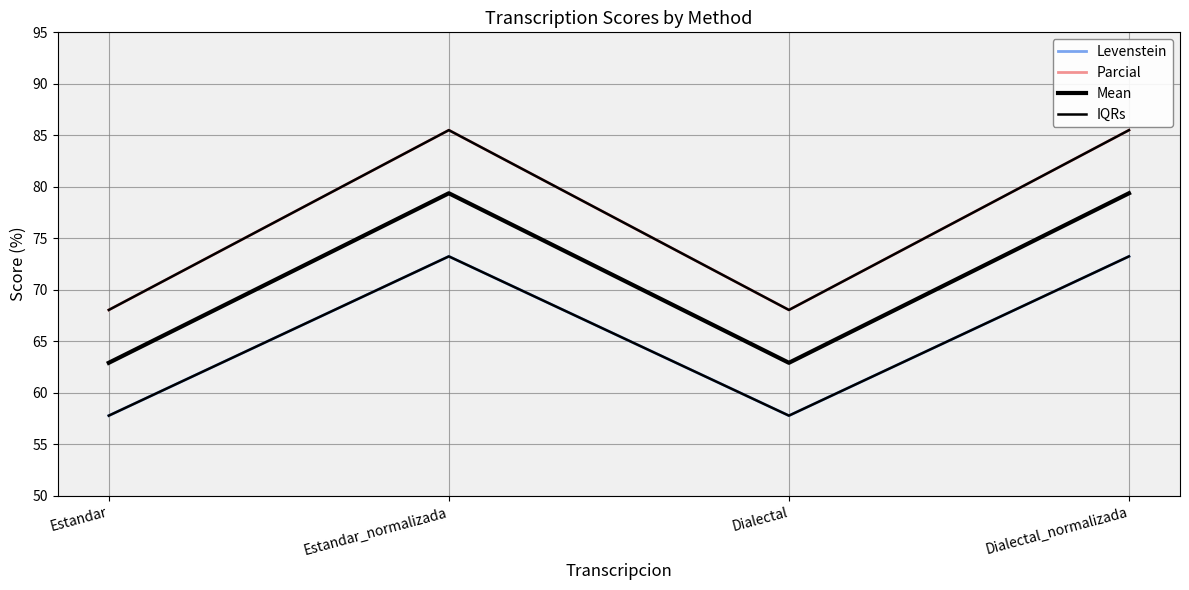

How many interior local peaks does the Parcial series have?

1